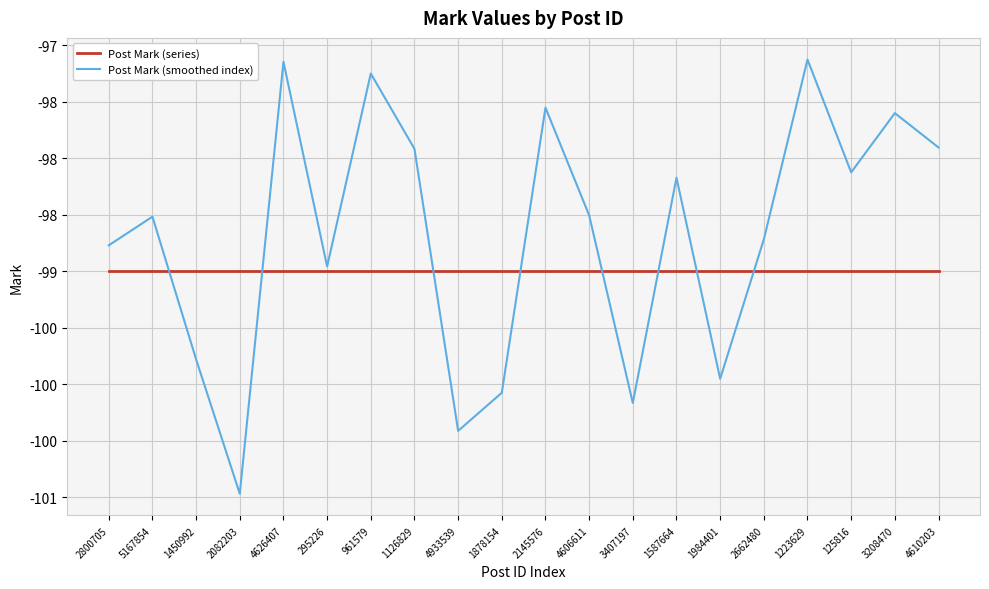

Is the value of Post Mark (series) at 4606611 greater than the value of Post Mark (smoothed index) at 4606611?

No